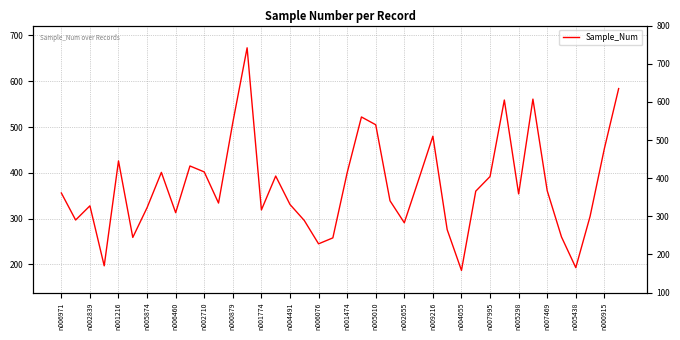

What is the sum of the values at n001474 and n005298?

754